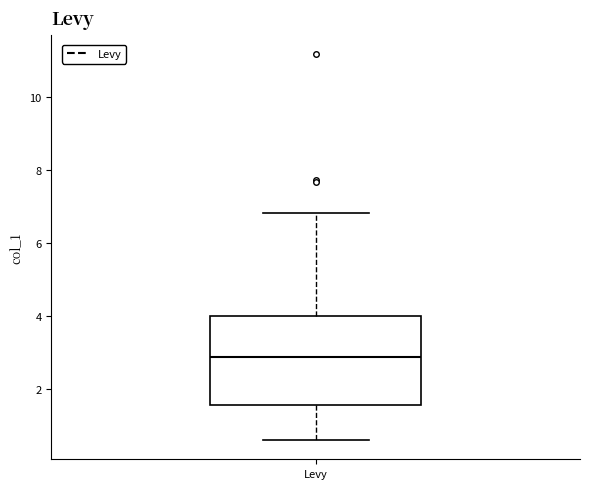

Transcribe this box plot: give where the median line is, the range the box spans, and where the two whiskers end, as read against the y-axis. The values are not printed on the chart, so give them approximately, as read against the axis.

median 2.8, box 1.6 to 4.0, whiskers 0.6 to 6.8